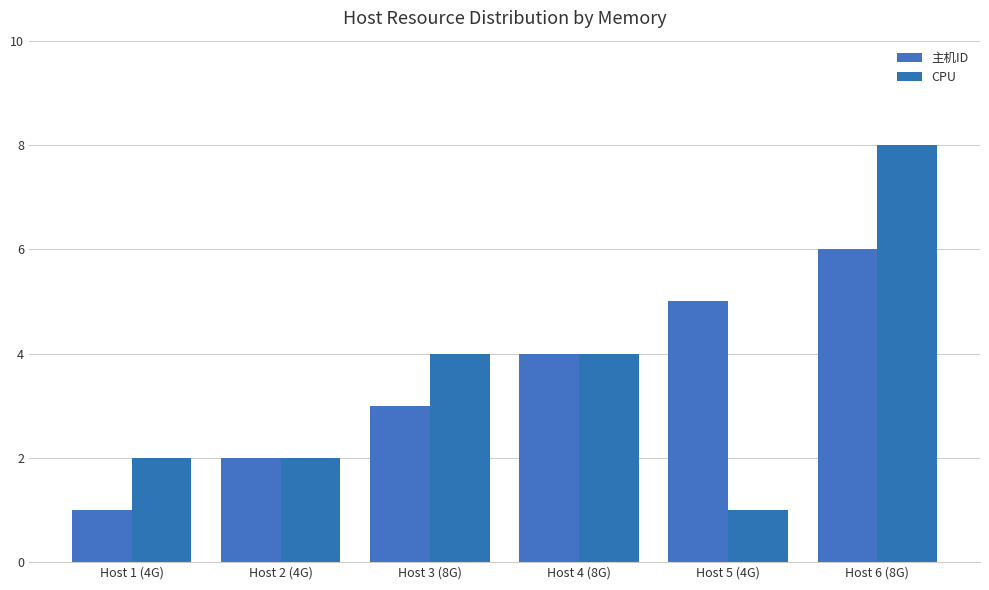

Reading left to right, transcribe all the data shown in this chart.

主机ID: Host 1 (4G)=1	Host 2 (4G)=2	Host 3 (8G)=3	Host 4 (8G)=4	Host 5 (4G)=5	Host 6 (8G)=6
CPU: Host 1 (4G)=2	Host 2 (4G)=2	Host 3 (8G)=4	Host 4 (8G)=4	Host 5 (4G)=1	Host 6 (8G)=8